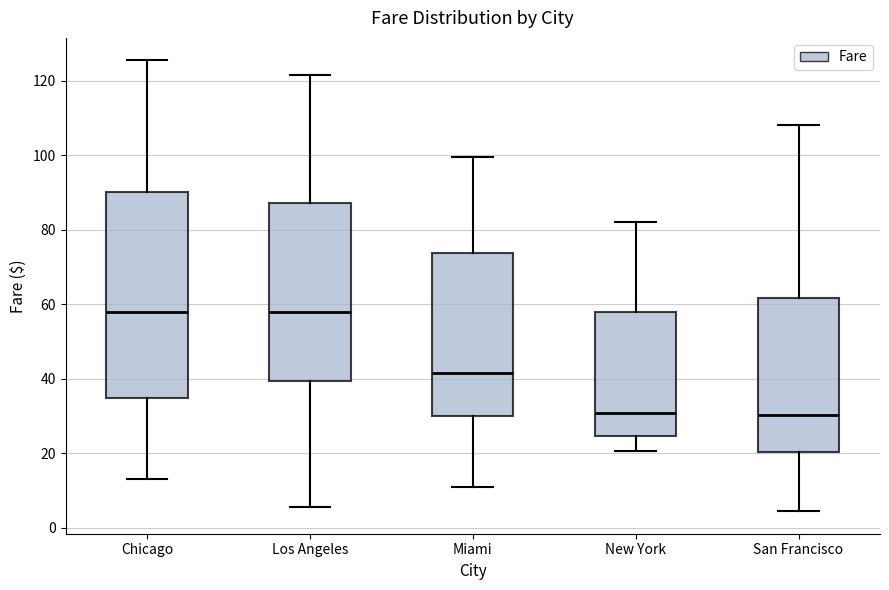

Which box is the tallest, from its lower edge to its upper edge?

Chicago